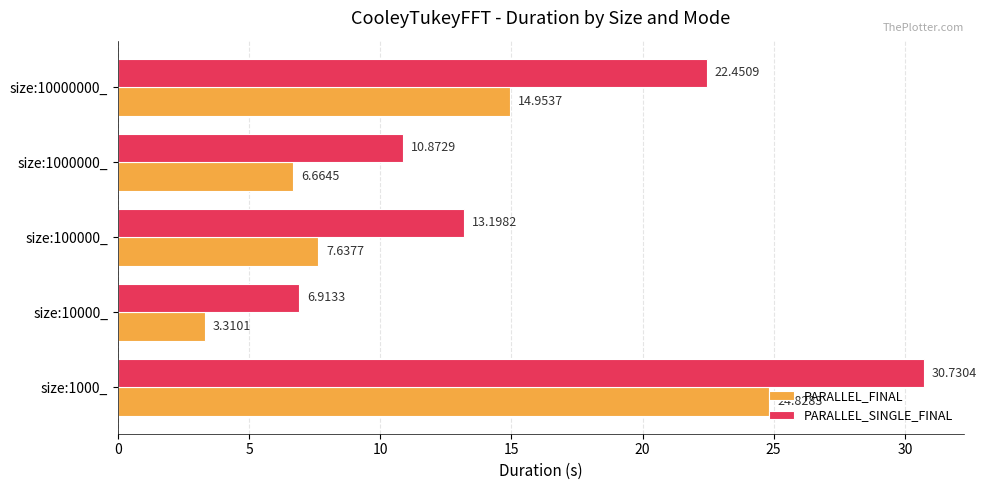

What is the difference between the second highest and second lowest values in the PARALLEL_FINAL series?

8.3